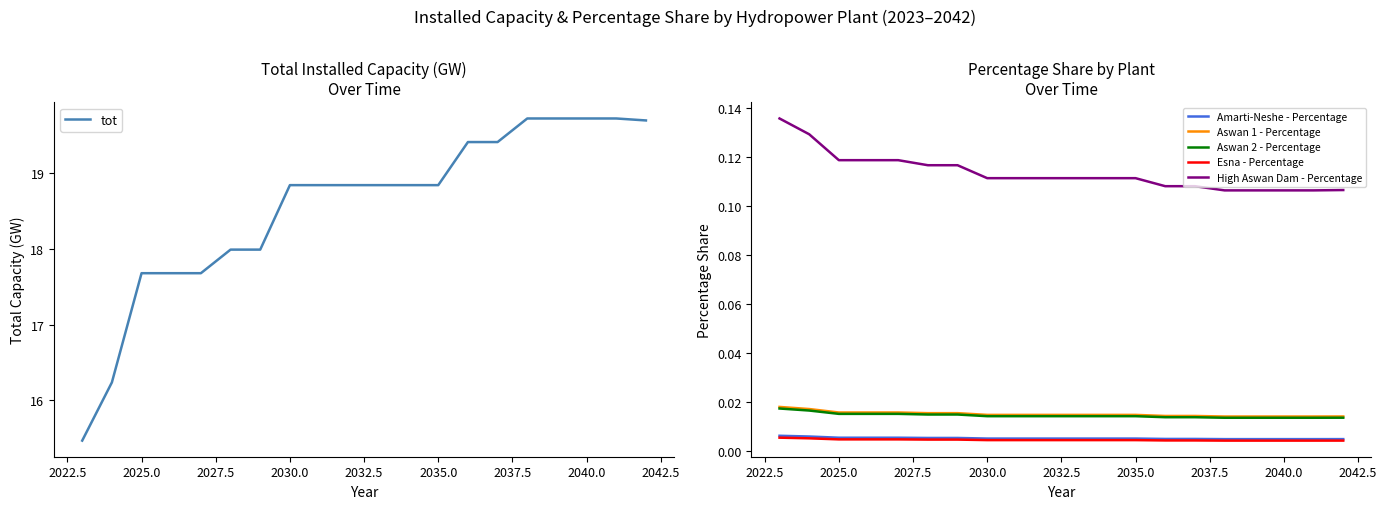

What is the maximum value shown in the chart?

19.7